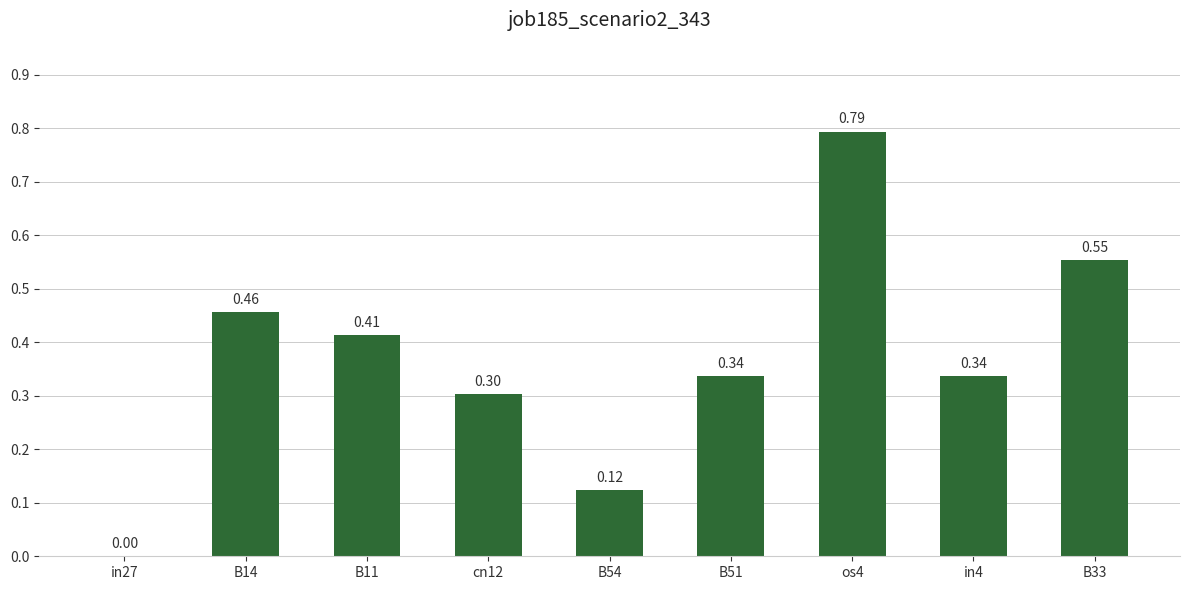

What is the sum of all values?

3.3